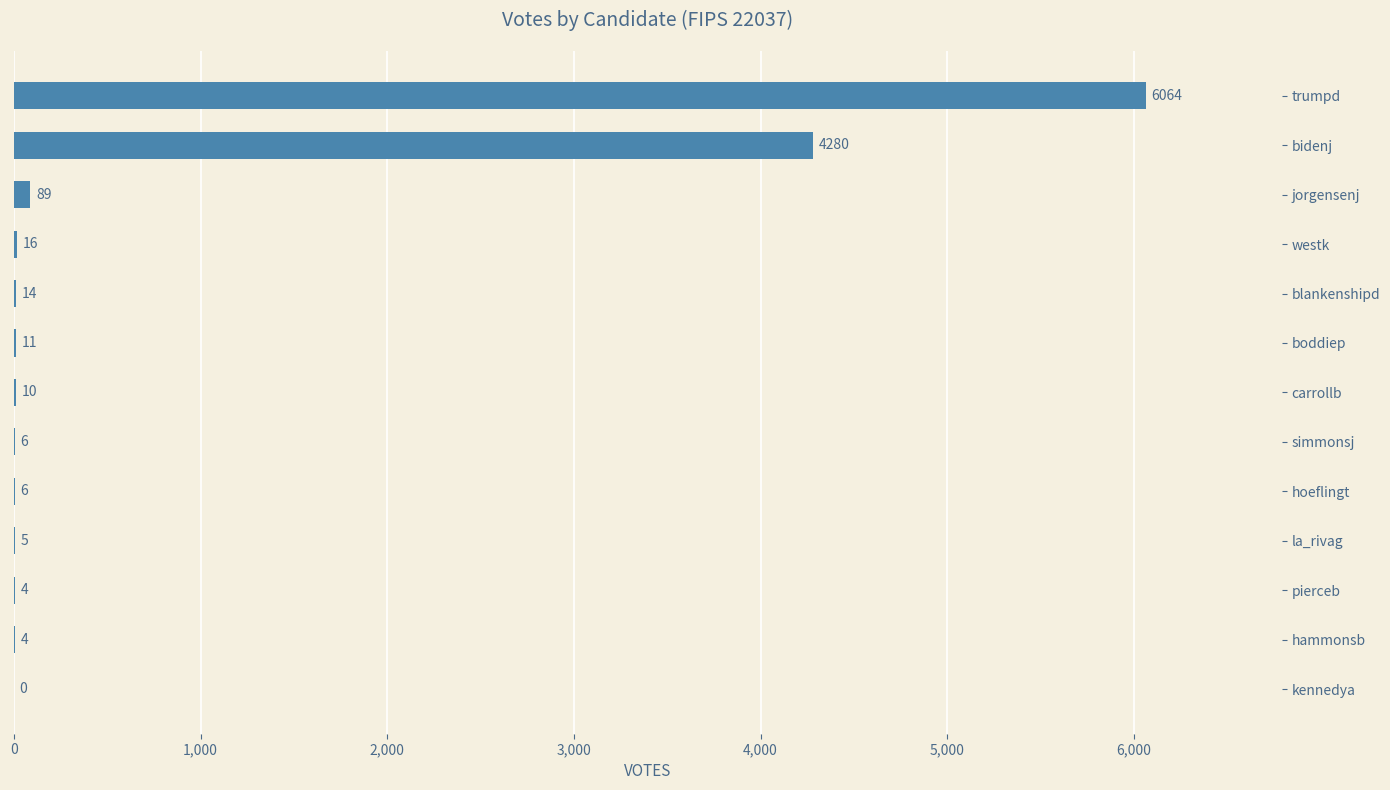

Reading top to bottom, extract all data points from this chart.

trumpd=6064	bidenj=4280	jorgensenj=89	westk=16	blankenshipd=14	boddiep=11	carrollb=10	simmonsj=6	hoeflingt=6	la_rivag=5	pierceb=4	hammonsb=4	kennedya=0